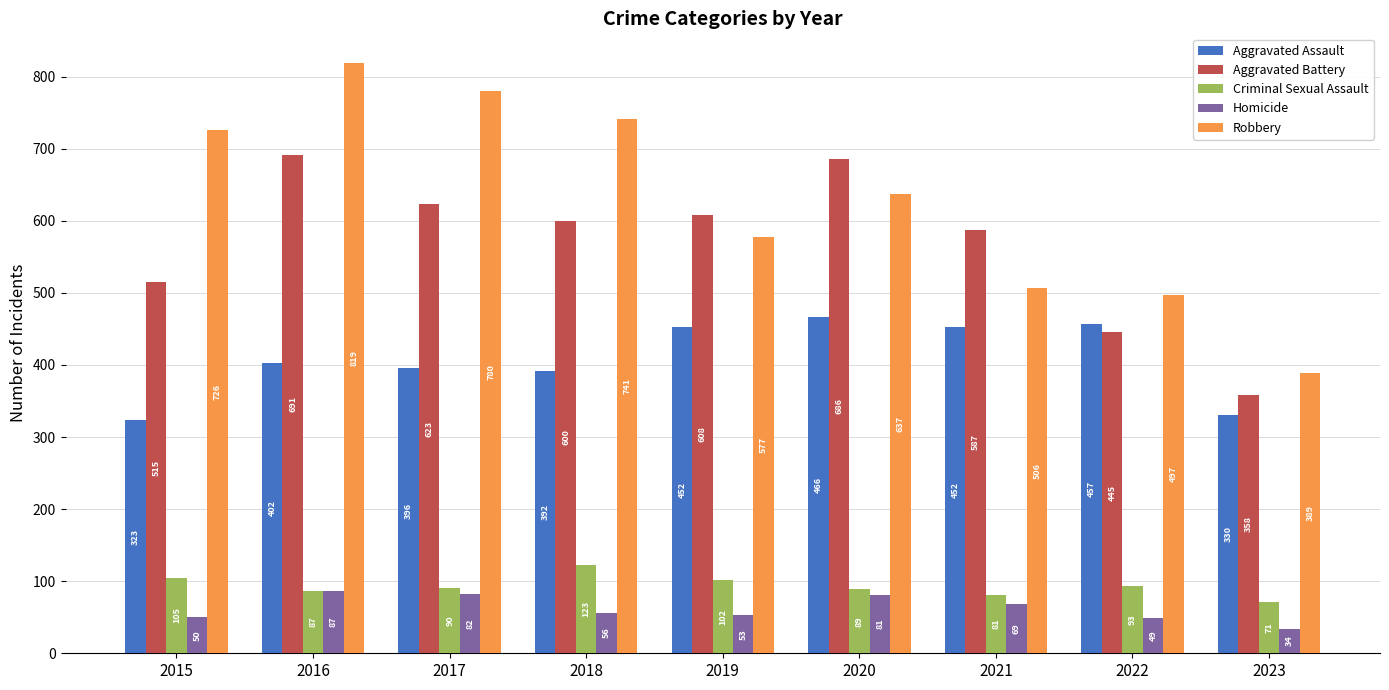

Which series has the largest total across all categories?

Robbery